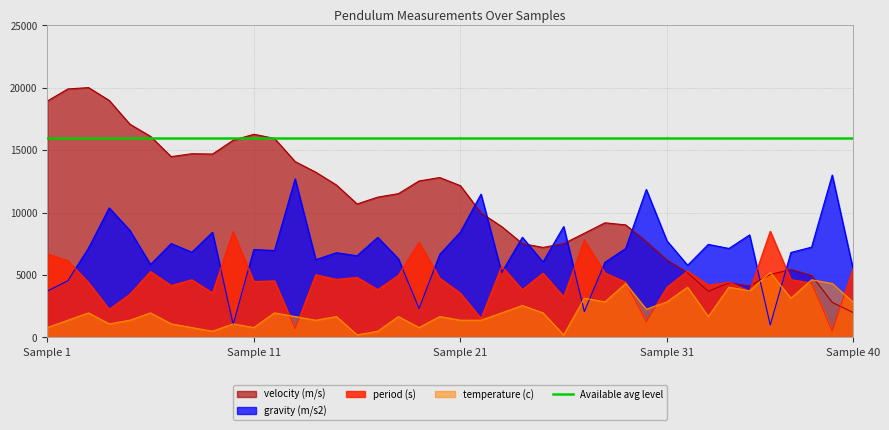

Reading left to right, transcribe all the data shown in this chart.

period (s): 6689.6	6137.5	4392.2	2249.5	3447.8	5274.7	4153.7	4614.7	3554.6	8476.4	4473.2	4526.8	706.2	5017.3	4642.7	4806.3	3824.2	4967.5	7623.2	4735.9	3540.5	1517.9	5701.0	3818.4	5137.9	3247.8	7784.3	5152.7	4420.0	1267.4	4010.5	5312.1	4197.9	4415.8	3693.7	8500.0	4631.0	4345.1	500.0	5465.3
gravity (m/s2): 3712.3	4539.7	7156.5	10372.2	8574.0	5833.4	7514.9	6822.8	8413.7	1034.9	7034.9	6954.7	12690.7	6219.0	6781.3	6535.3	8009.0	6293.7	2313.4	6641.6	8434.4	11471.2	5194.2	8017.7	6038.5	8874.0	2071.7	6016.1	7115.1	11847.6	7729.2	5777.2	7448.3	7121.6	8205.3	1000.0	6798.2	7227.4	13000.0	5547.6
velocity (m/s): 18917.5	19892.9	20000.0	18974.1	17071.8	16093.2	14472.9	14706.2	14679.8	15783.6	16263.4	15932.7	14078.4	13225.8	12200.6	10683.6	11231.5	11509.8	12527.0	12799.1	12147.6	9967.1	8871.0	7510.8	7204.0	7509.5	8339.2	9175.2	9008.3	7667.8	6197.4	5172.6	3689.8	4369.9	4118.4	5033.7	5446.9	4958.3	2808.7	2000.0
temperature (c): 788.2	1376.5	1964.7	1082.4	1376.5	1964.7	1082.4	788.2	494.1	1082.4	788.2	1964.7	1670.6	1376.5	1670.6	200.0	494.1	1670.6	788.2	1670.6	1376.5	1376.5	1964.7	2552.9	1964.7	200.0	3141.2	2847.1	4317.6	2258.8	2847.1	4023.5	1670.6	4023.5	3729.4	5200.0	3141.2	4611.8	4317.6	2847.1